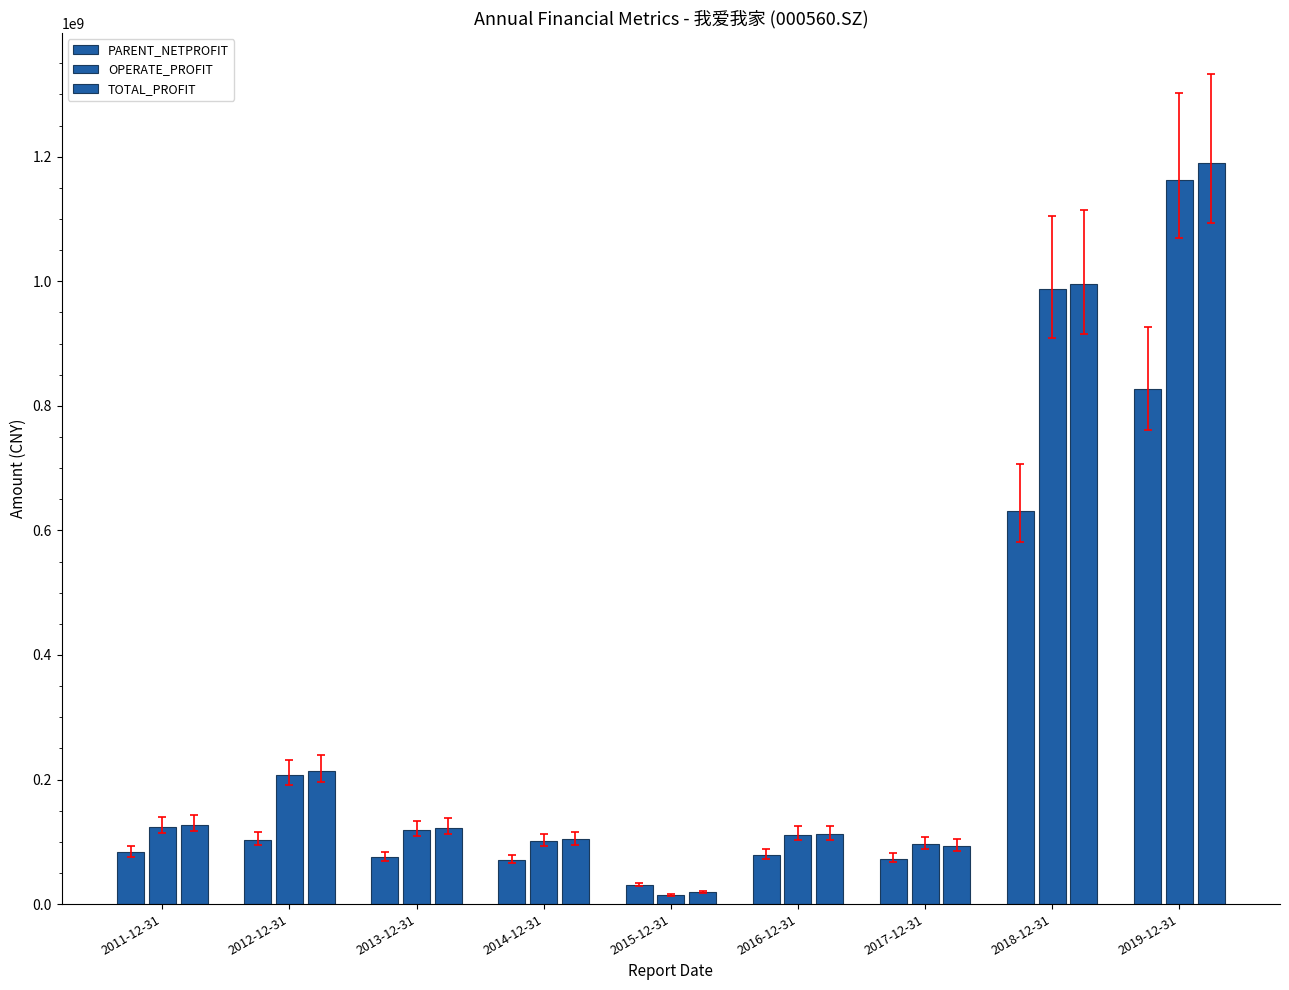

How many bars are there in each group?

3